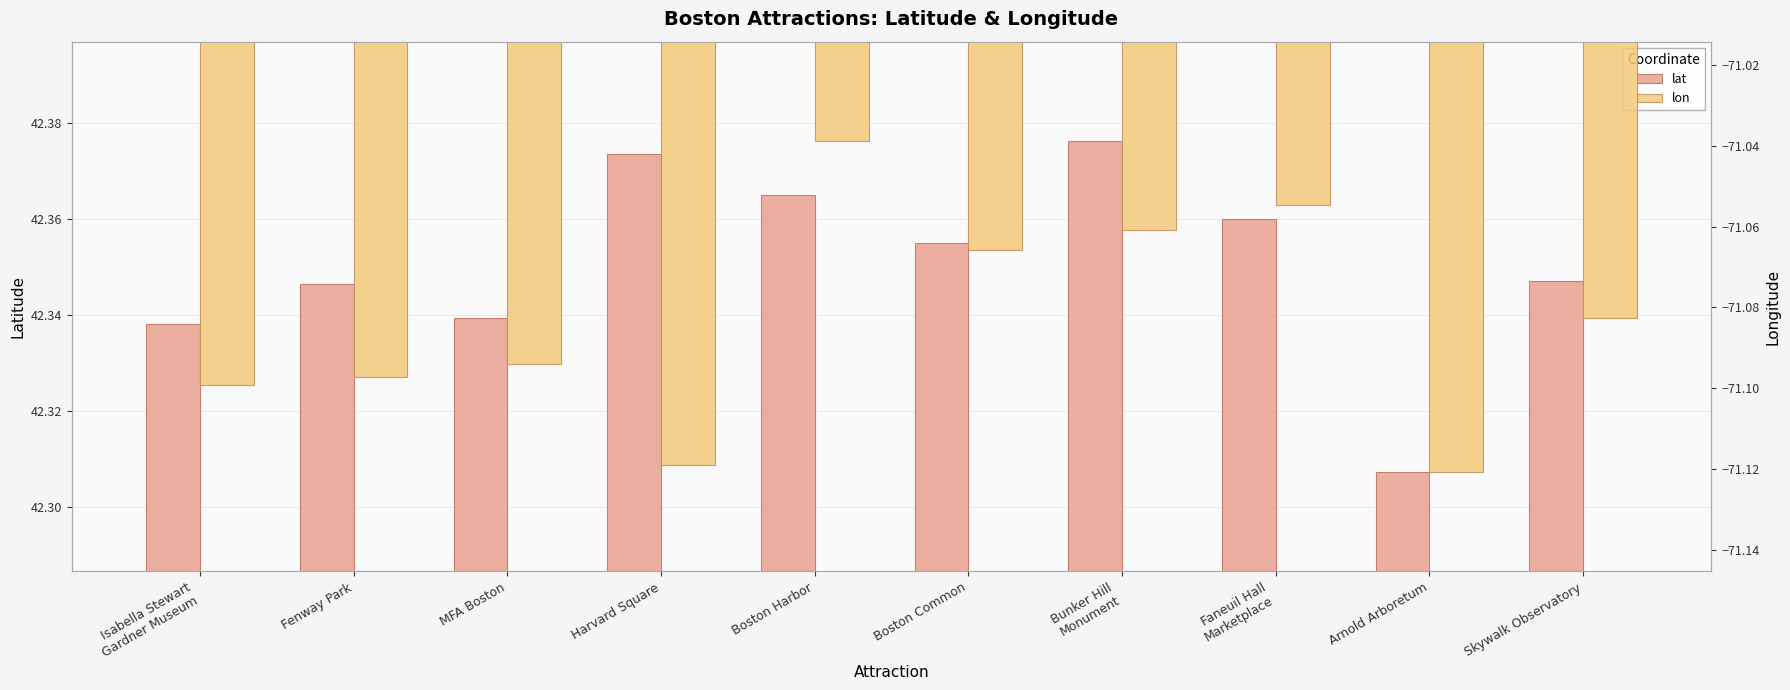

What is the label of the 10th bar from the left?

Skywalk Observatory